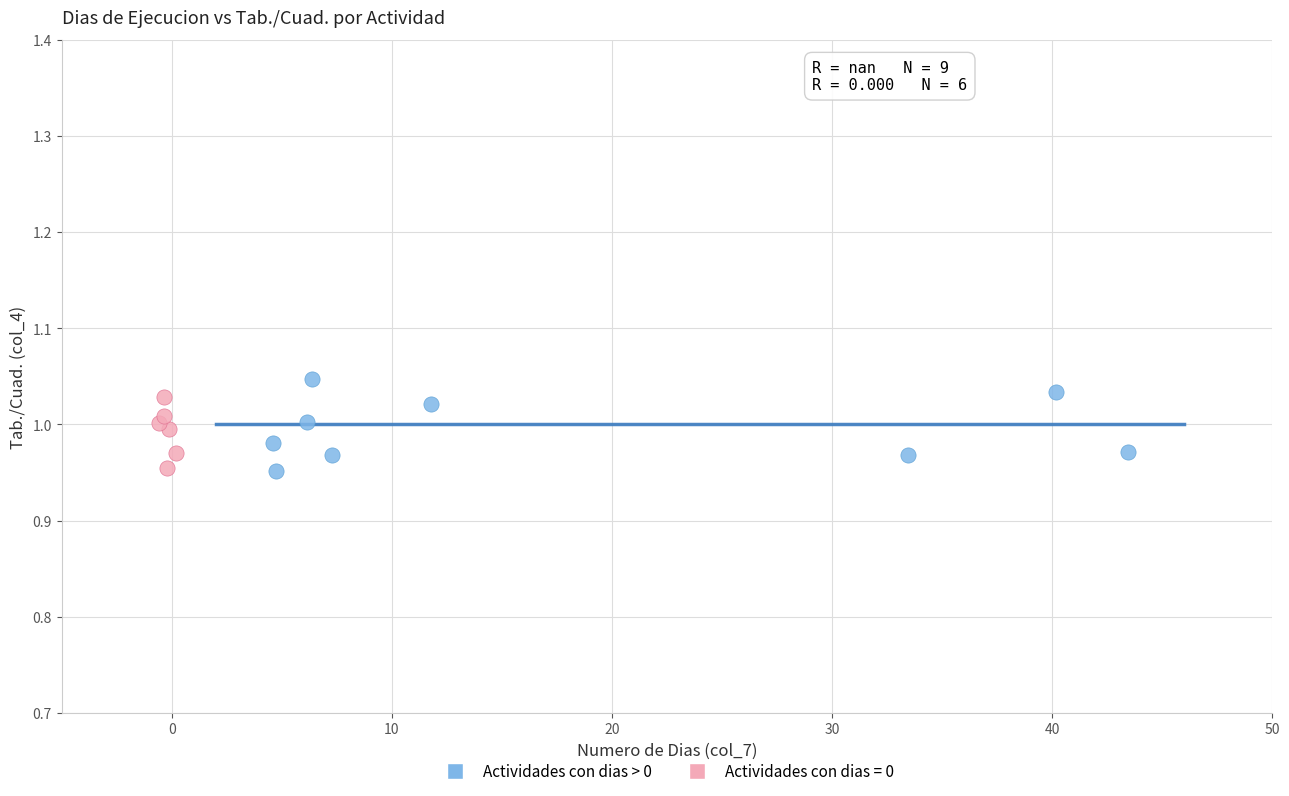

What are all the series names shown in the legend?

Actividades con dias > 0, Actividades con dias = 0